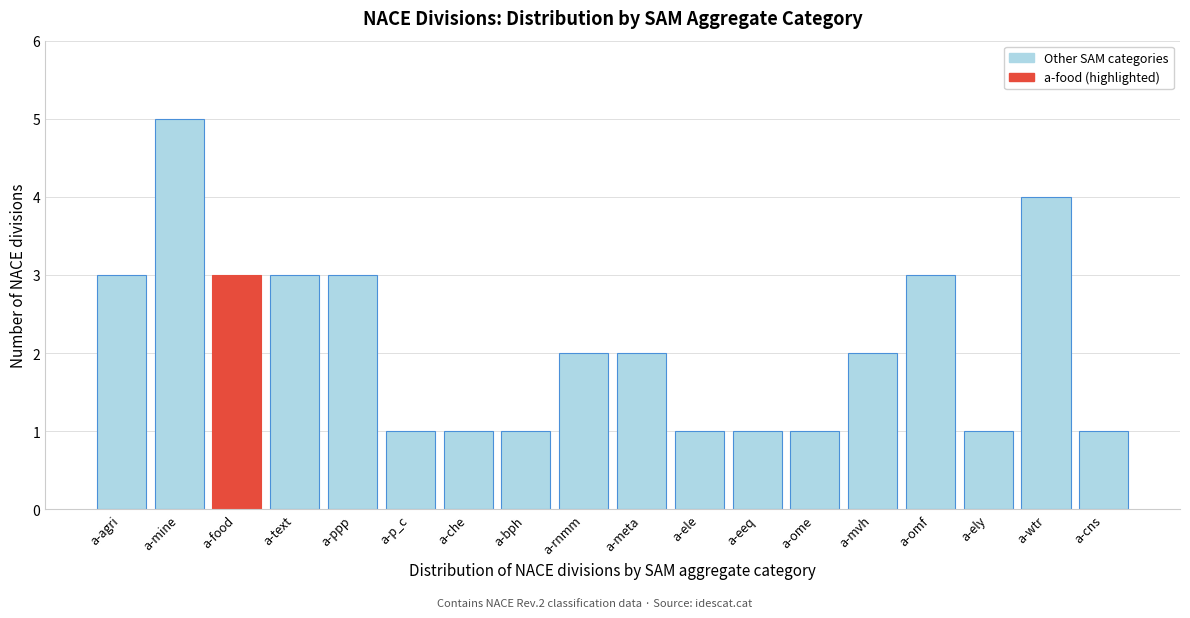

Reading left to right, list all the values displayed in this chart.

a-agri=3	a-mine=5	a-food=3	a-text=3	a-ppp=3	a-p_c=1	a-che=1	a-bph=1	a-rnmm=2	a-meta=2	a-ele=1	a-eeq=1	a-ome=1	a-mvh=2	a-omf=3	a-ely=1	a-wtr=4	a-cns=1